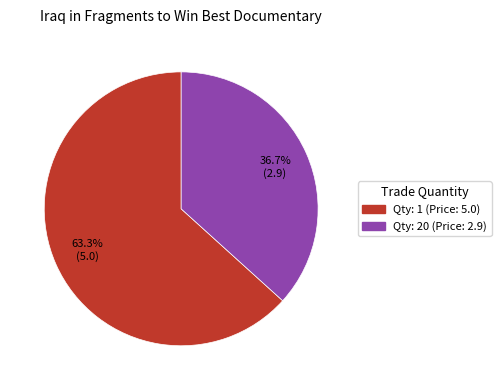

Is there a majority slice in this chart?

Yes